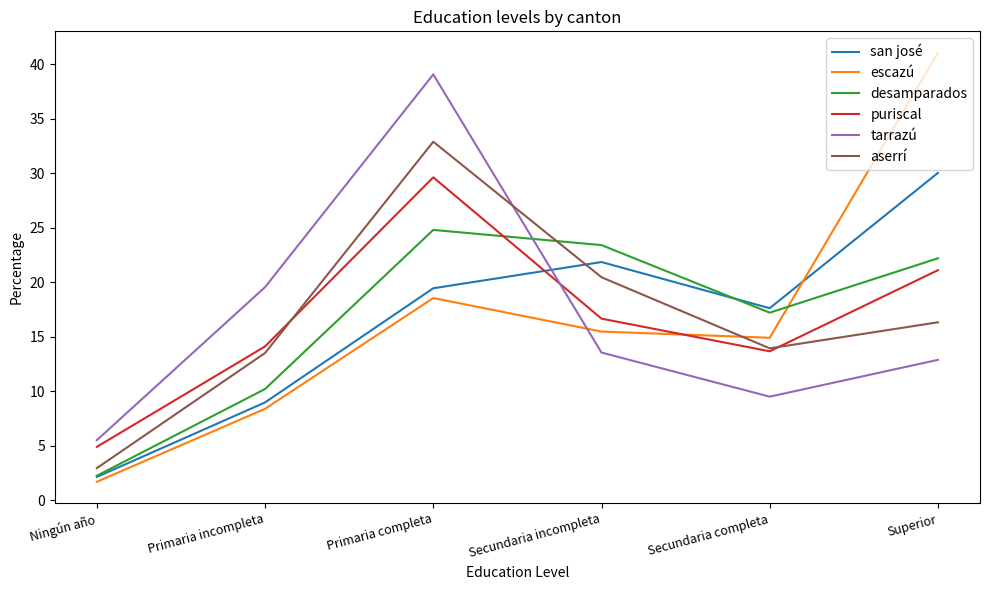

What position from the left is Secundaria incompleta?

4